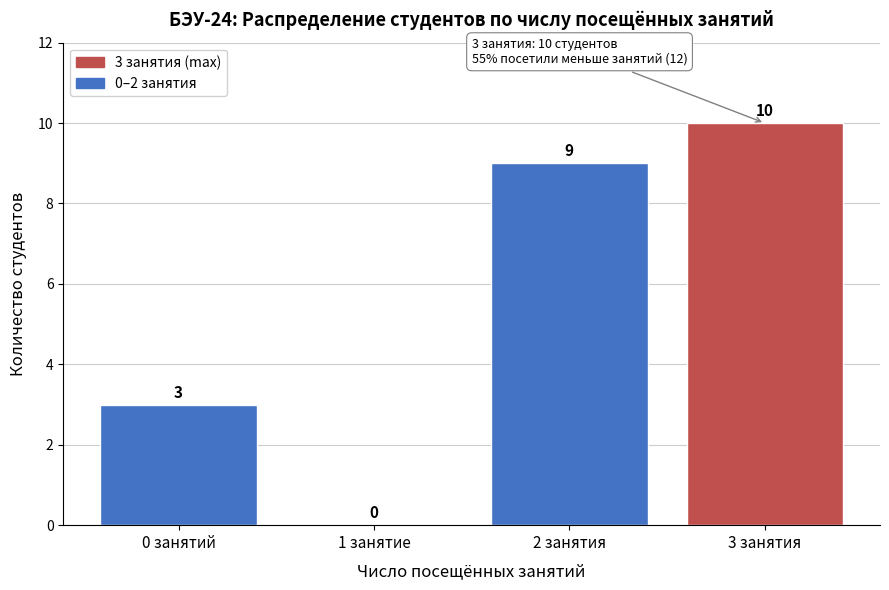

Reading right to left, extract all data points from this chart.

3 занятия=10	2 занятия=9	1 занятие=0	0 занятий=3